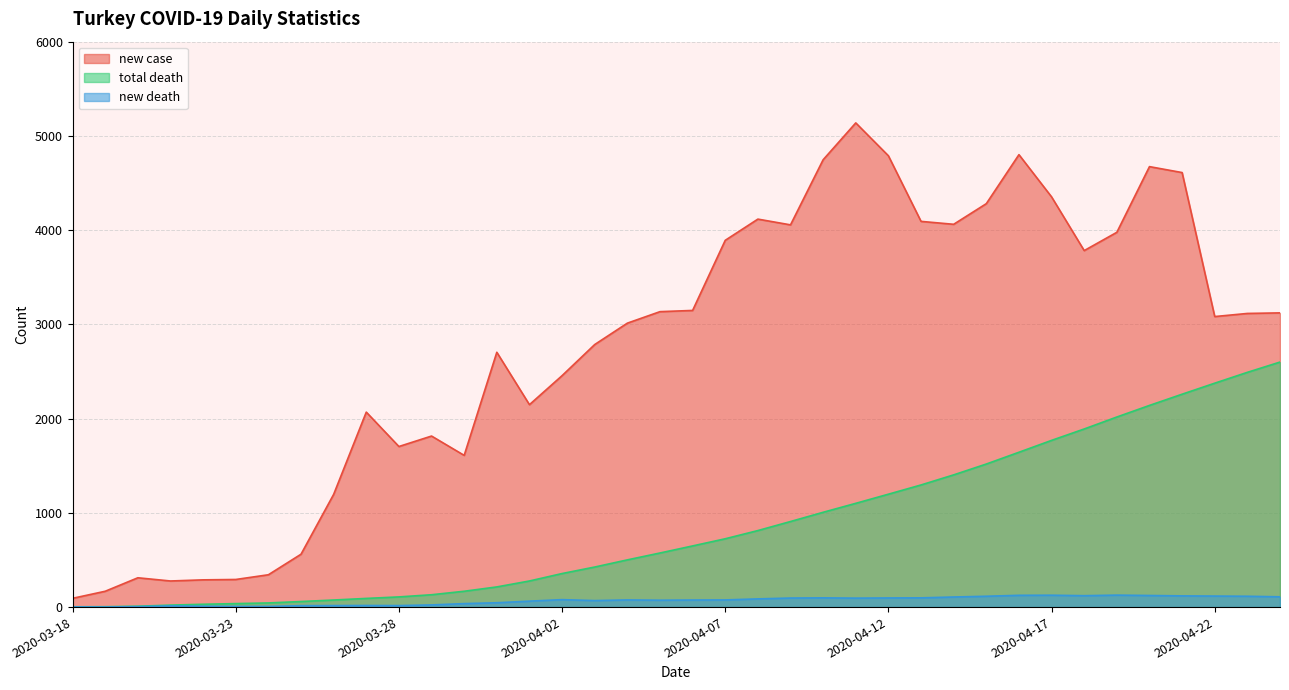

List the series in order of their peak value, lowest first.

new death, total death, new case